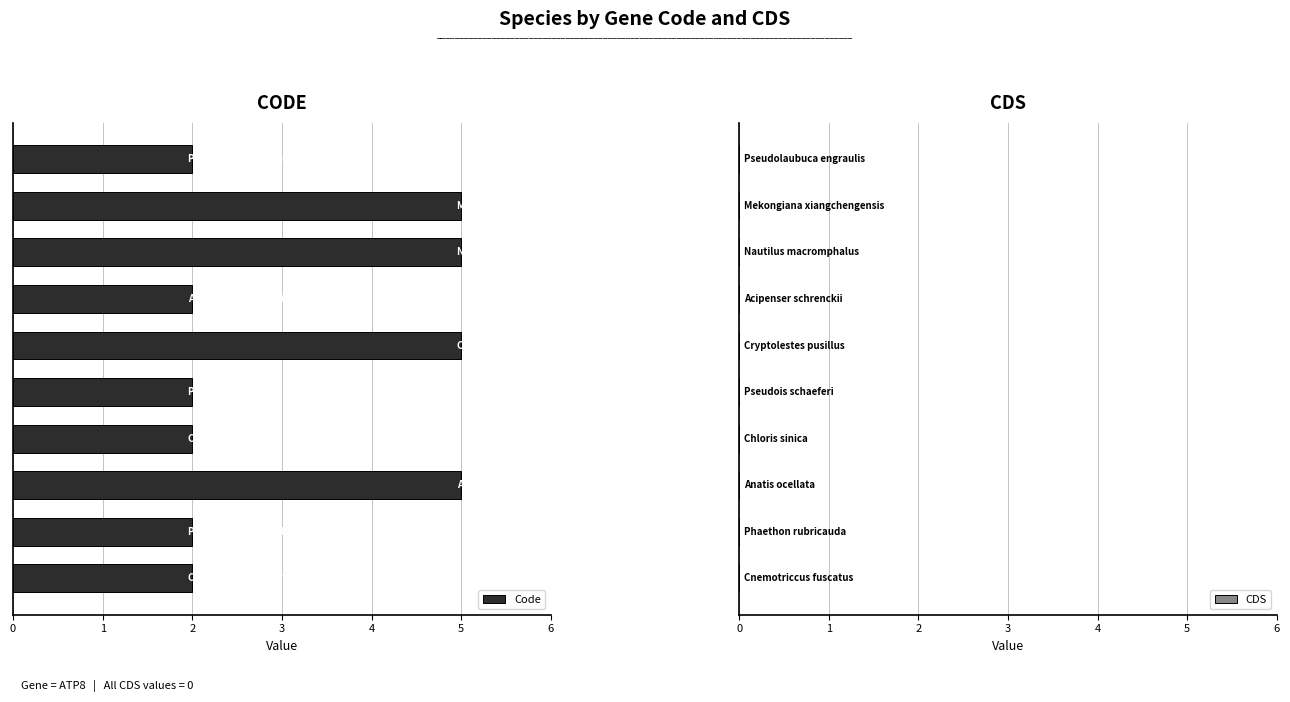

What is the difference between the maximum and minimum values?

3